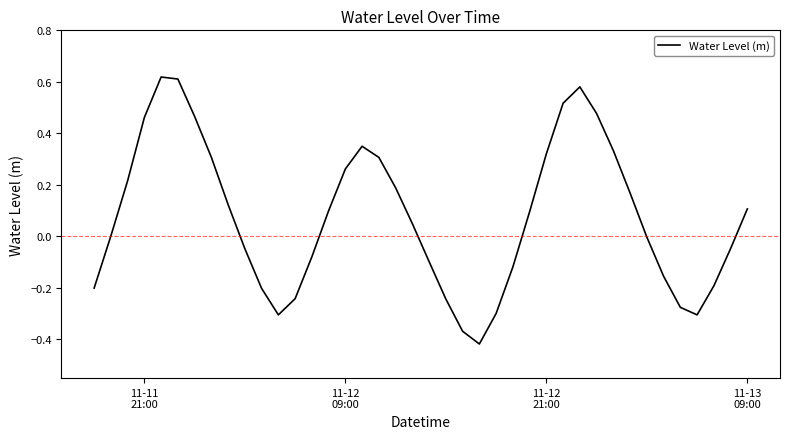

Is this an area chart (filled region under the line)?

No